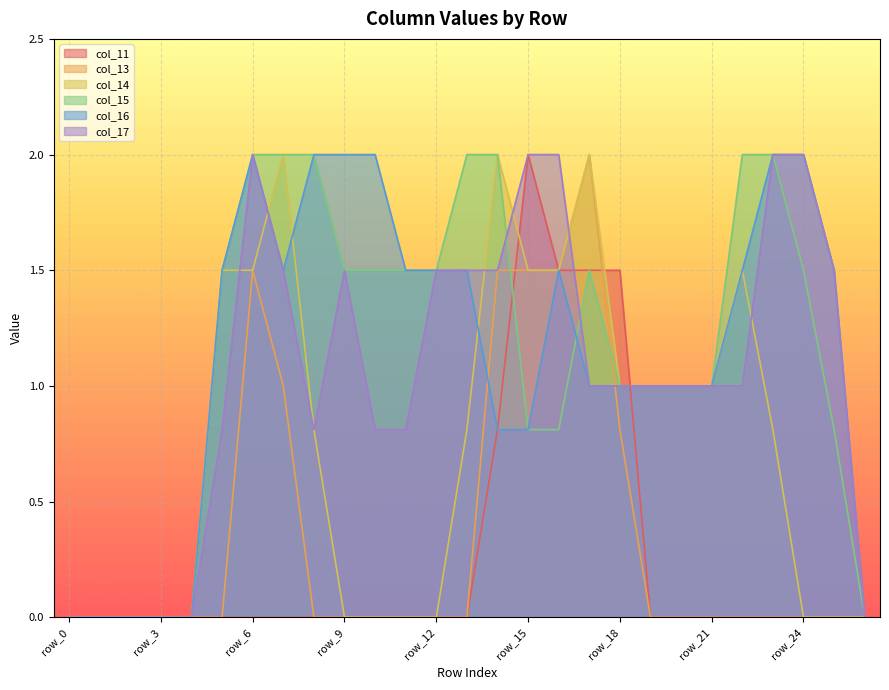

Where is the first local maximum for col_17?

row_6